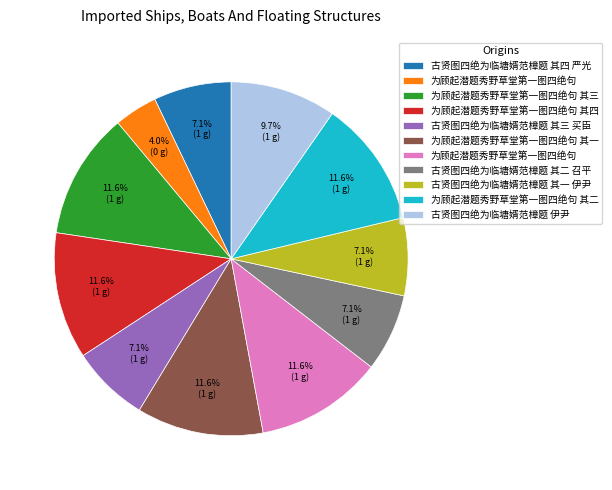

Is there a majority slice in this chart?

No